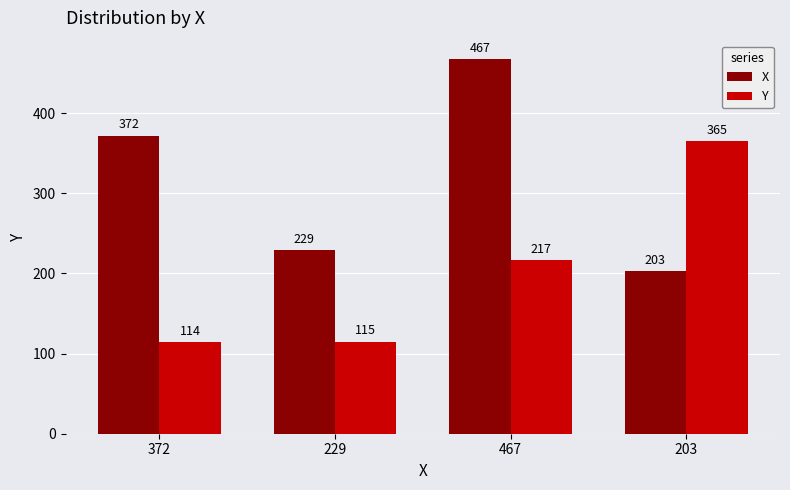

How many series are shown in this chart?

2